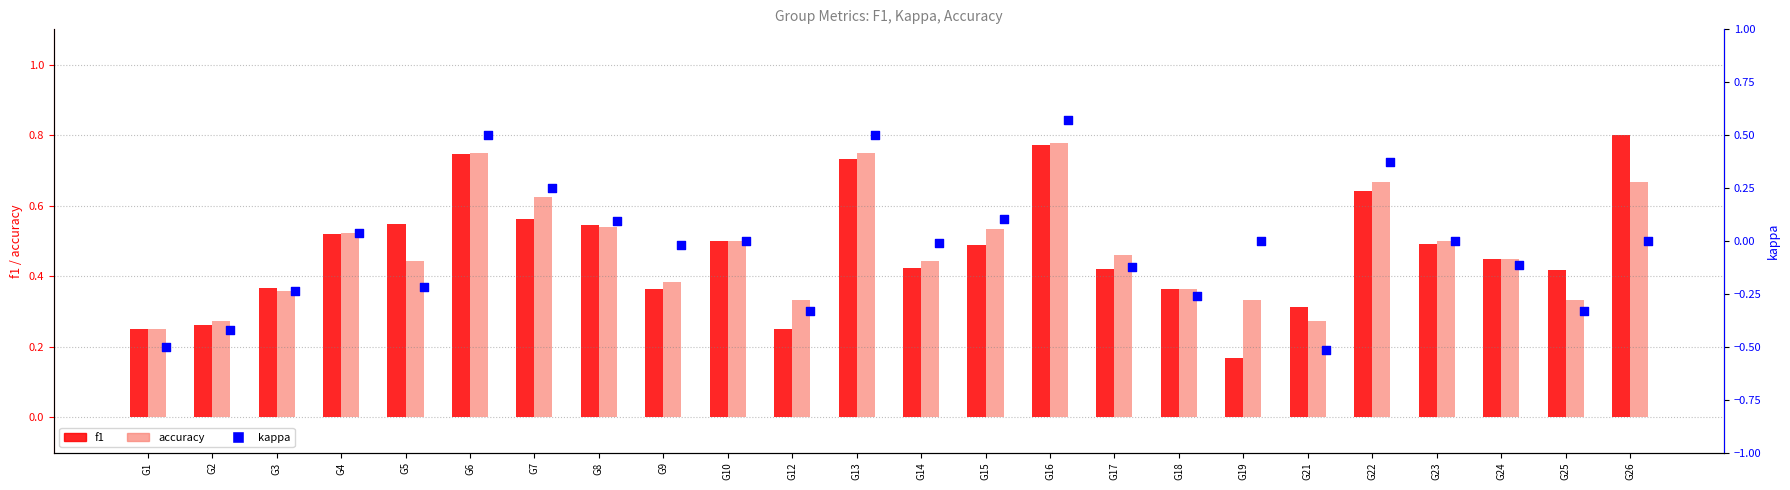

Which series has the widest spread of Y values?

kappa